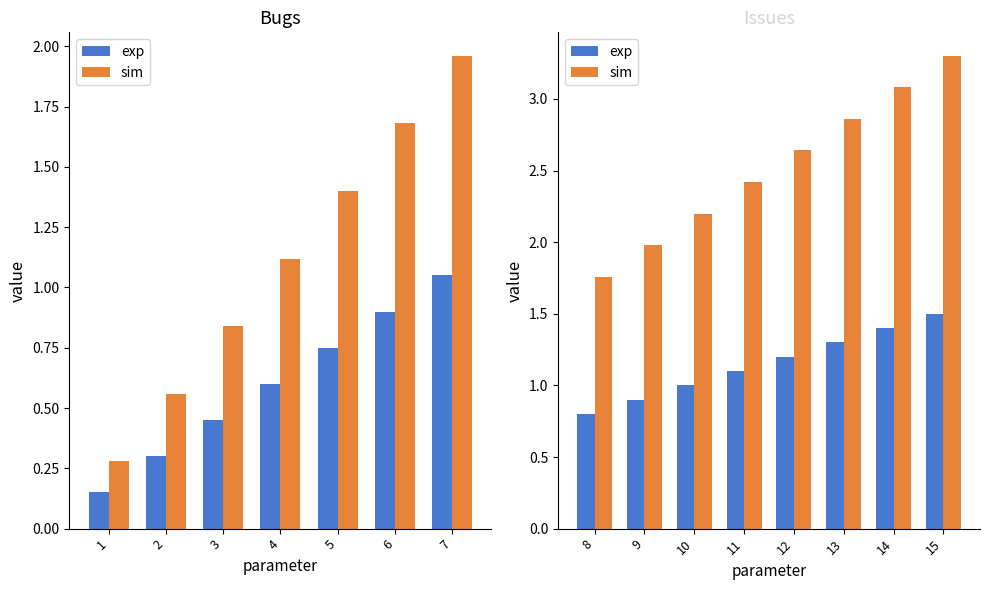

Rank the series by their maximum value, from lowest to highest.

exp, sim